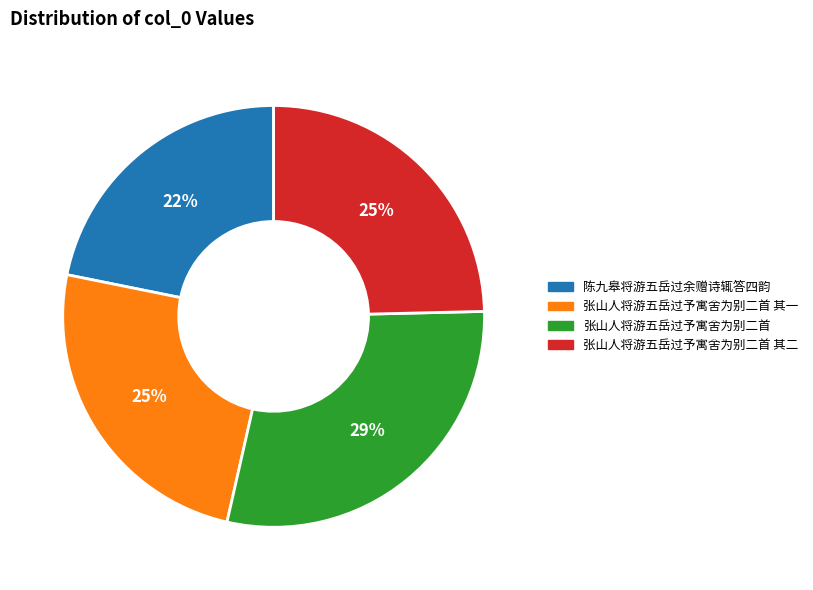

How many segments does this pie chart have?

4